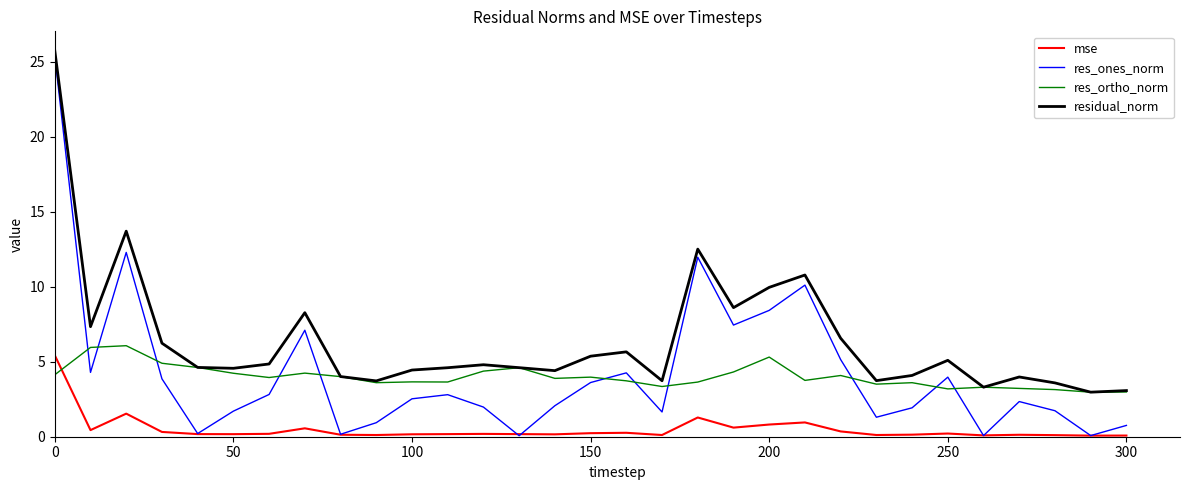

True or false: mse and res_ortho_norm intersect in this chart.

True